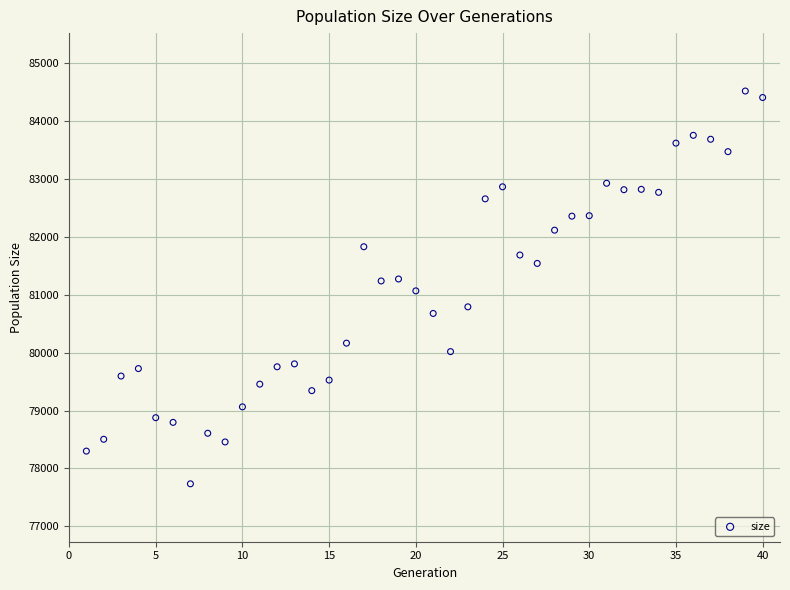

What is the range of Y values (max minus min)?

6783